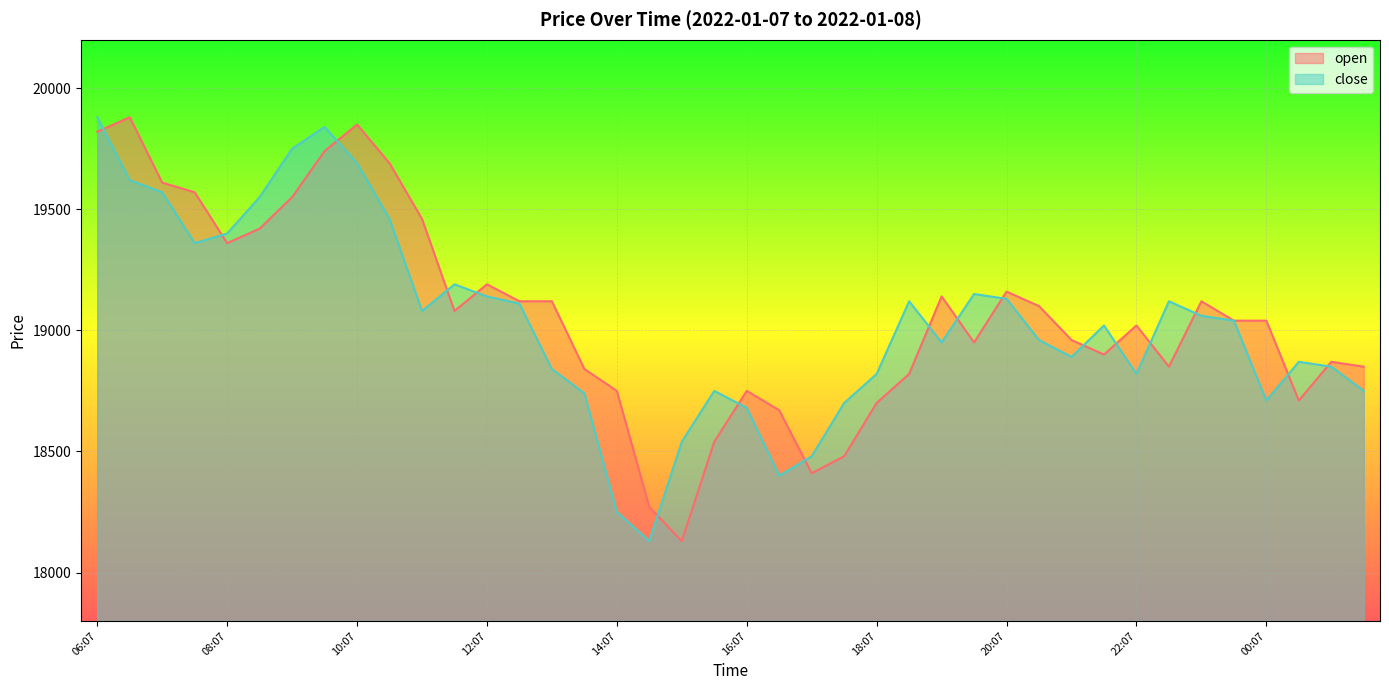

What is the spread (max minus min) of values at 23:07?

60